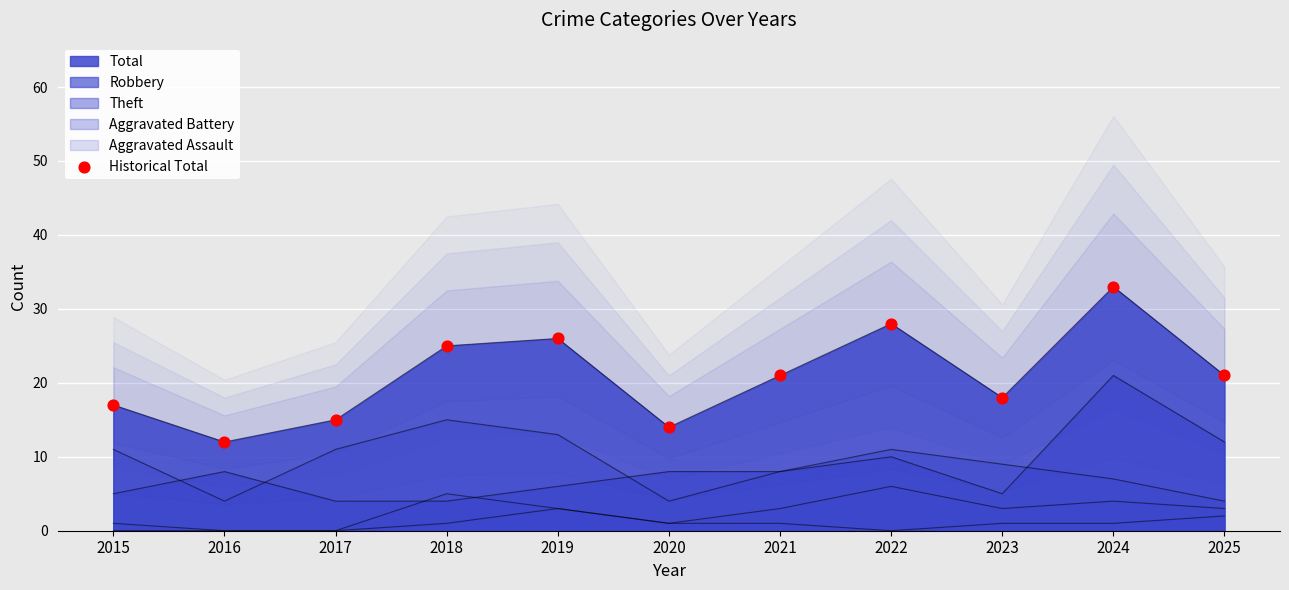

Which has a higher value, 2015 or 2017?

2015